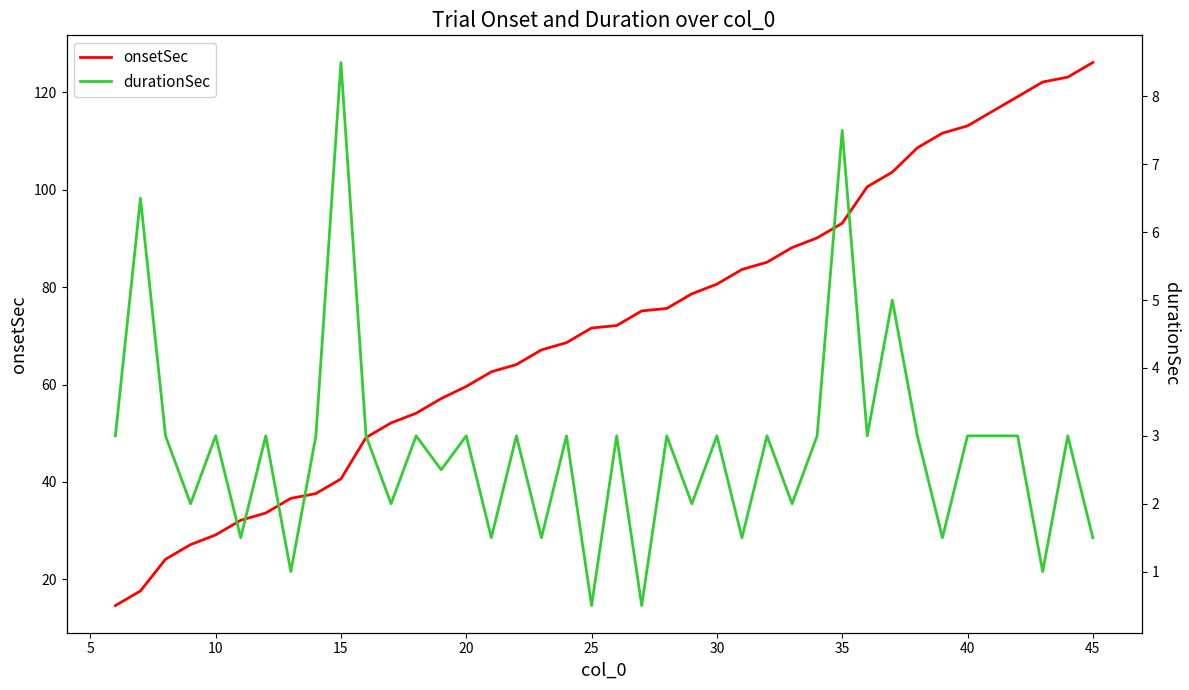

What are all the series names shown in the legend?

onsetSec, durationSec